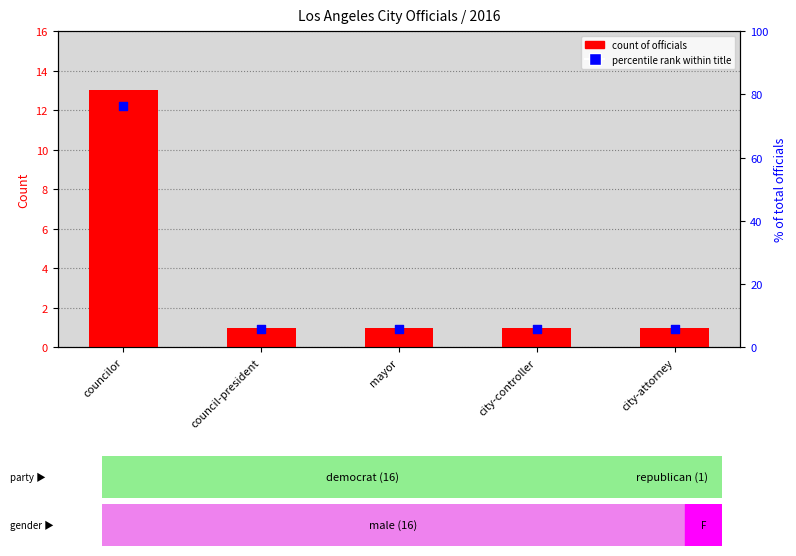

At how many categories does at least one series exceed 60?

1